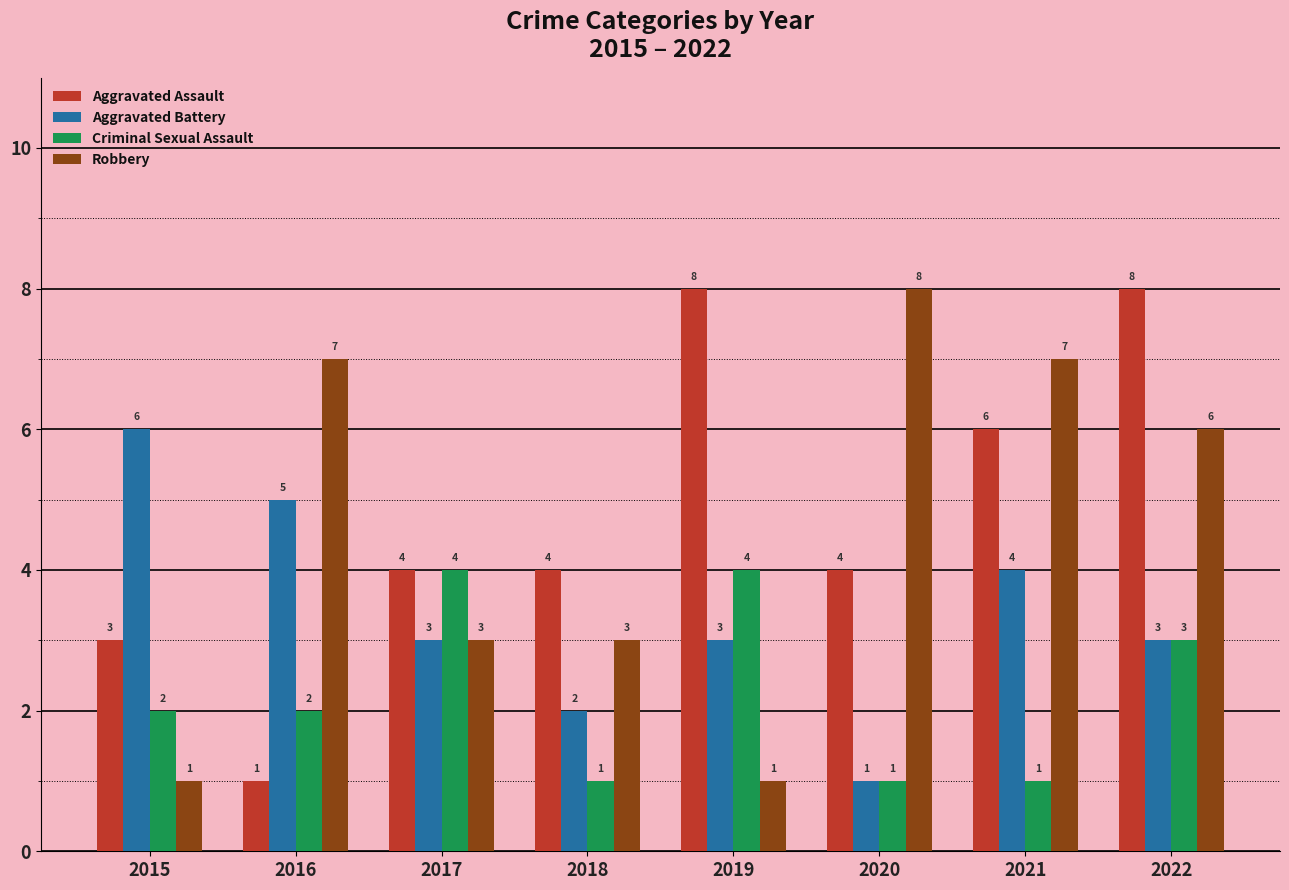

What is the average value of the Aggravated Battery series?

3